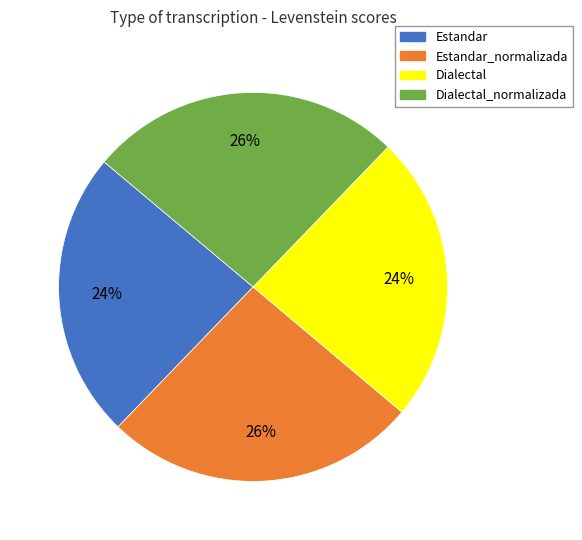

What percentage is the Estandar_normalizada slice, to the nearest percent?

26%